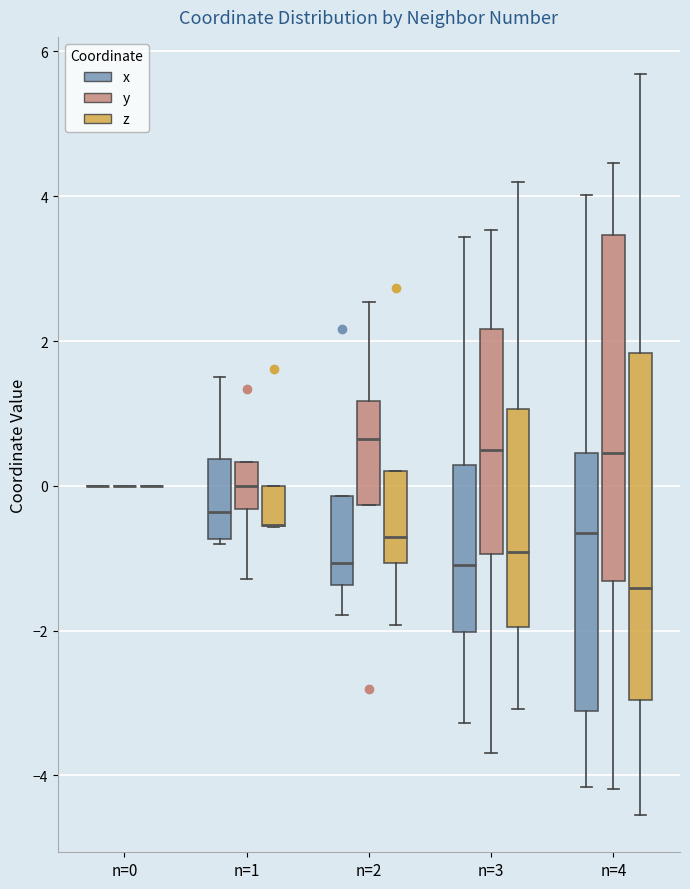

Reading left to right, transcribe this box plot: for each box, give where its median line is, the range the box spans, and where its two whiskers end, as read against the y-axis. The values are not printed on the chart, so give them approximately, as read against the axis.

n=0 (x): box collapsed to a line at 0.0, whiskers 0.0 to 0.0
n=0 (y): box collapsed to a line at 0.0, whiskers 0.0 to 0.0
n=0 (z): box collapsed to a line at 0.0, whiskers 0.0 to 0.0
n=1 (x): median -0.4, box -0.8 to 0.4, whiskers -0.8 to 1.6
n=1 (y): median 0.0, box -0.4 to 0.4, whiskers -1.2 to 0.4
n=1 (z): median -0.6 (drawn on the box's lower edge), box -0.6 to 0.0, whiskers -0.6 to 0.0
n=2 (x): median -1.0, box -1.4 to -0.2, whiskers -1.8 to -0.2
n=2 (y): median 0.6, box -0.2 to 1.2, whiskers -0.2 to 2.6
n=2 (z): median -0.8, box -1.0 to 0.2, whiskers -2.0 to 0.2
n=3 (x): median -1.0, box -2.0 to 0.2, whiskers -3.2 to 3.4
n=3 (y): median 0.4, box -1.0 to 2.2, whiskers -3.6 to 3.6
n=3 (z): median -1.0, box -2.0 to 1.0, whiskers -3.0 to 4.2
n=4 (x): median -0.6, box -3.2 to 0.4, whiskers -4.2 to 4.0
n=4 (y): median 0.4, box -1.4 to 3.4, whiskers -4.2 to 4.4
n=4 (z): median -1.4, box -3.0 to 1.8, whiskers -4.6 to 5.6